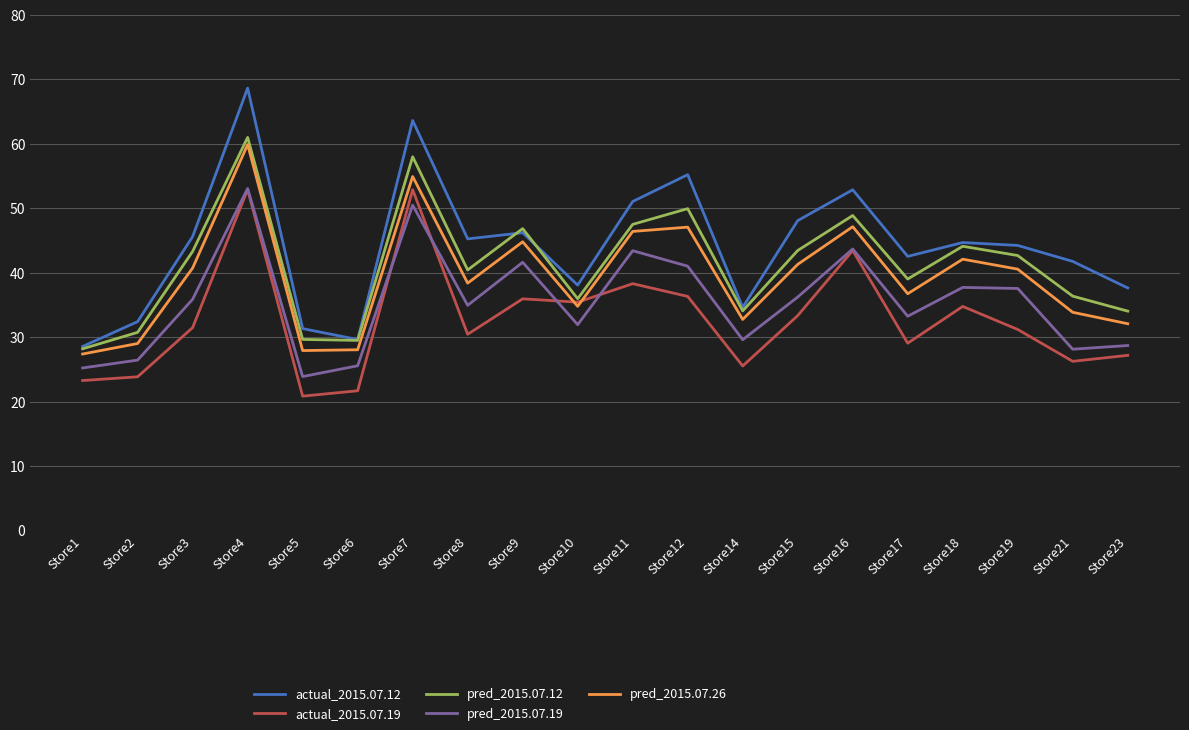

Does the chart have visible grid lines?

Yes